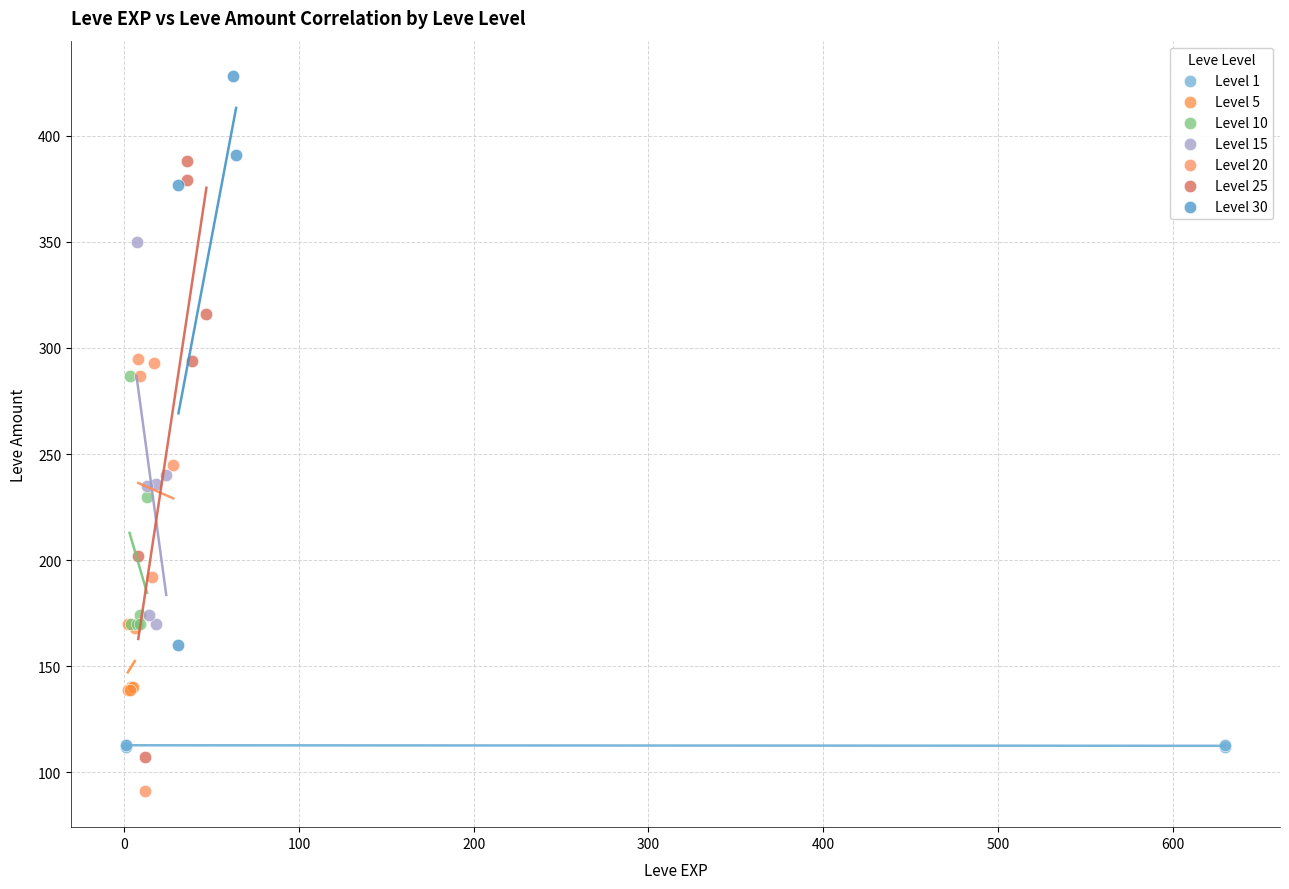

Which series contains the lowest Y value?

Level 20